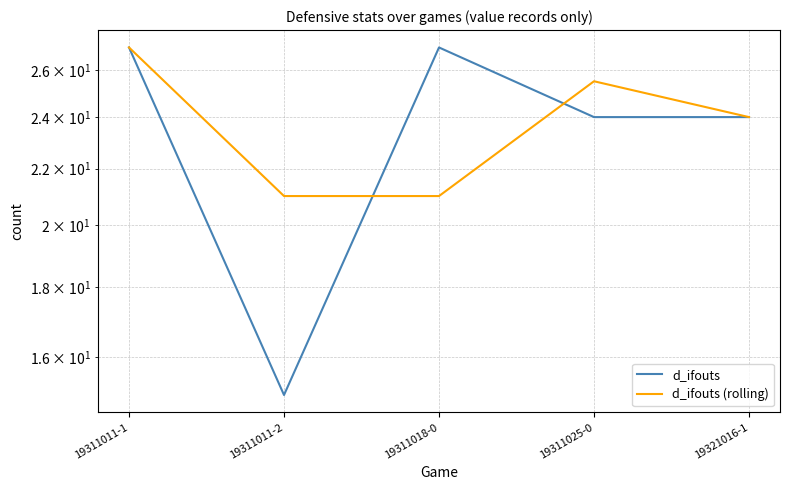

The value of d_ifouts at 19321016-1 is 24.0. True or false?

True